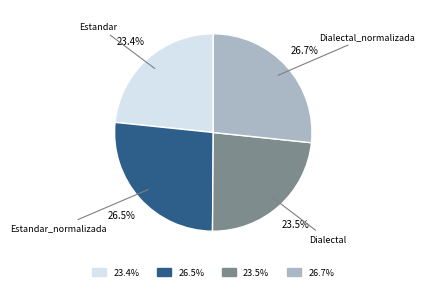

Is there any slice that represents more than half of the pie?

No